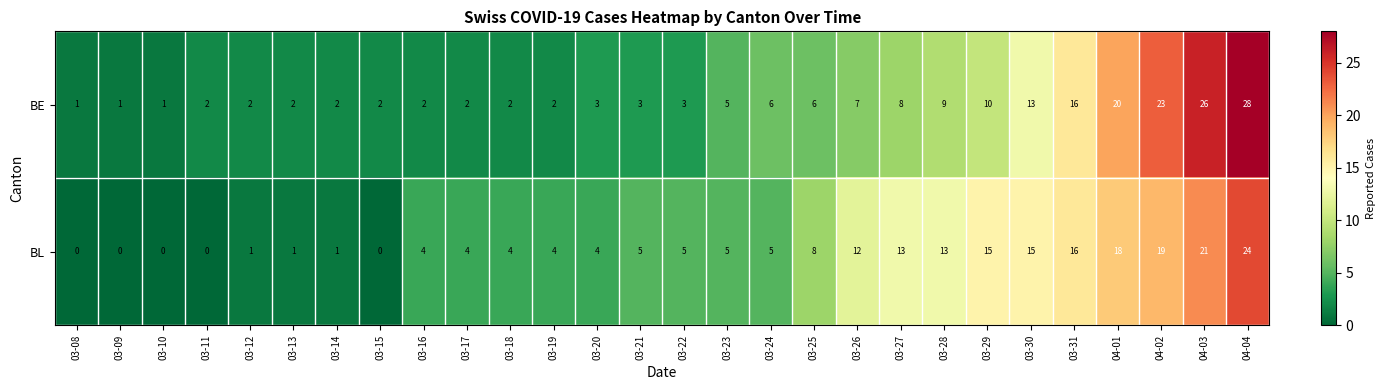

How many categories are shown in the chart?

28